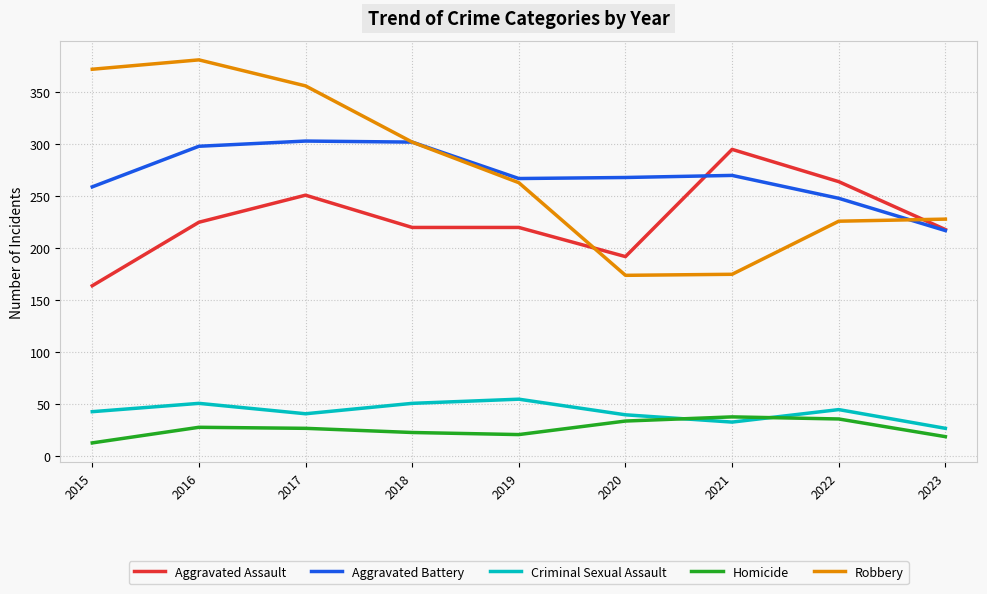

Which series changed the most between 2016 and 2021?

Robbery